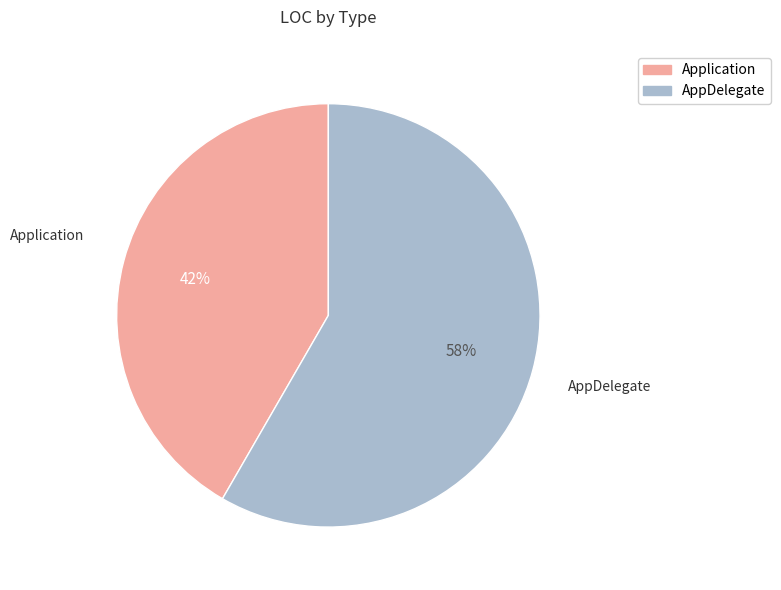

To the nearest percent, what is the average slice percentage?

50%